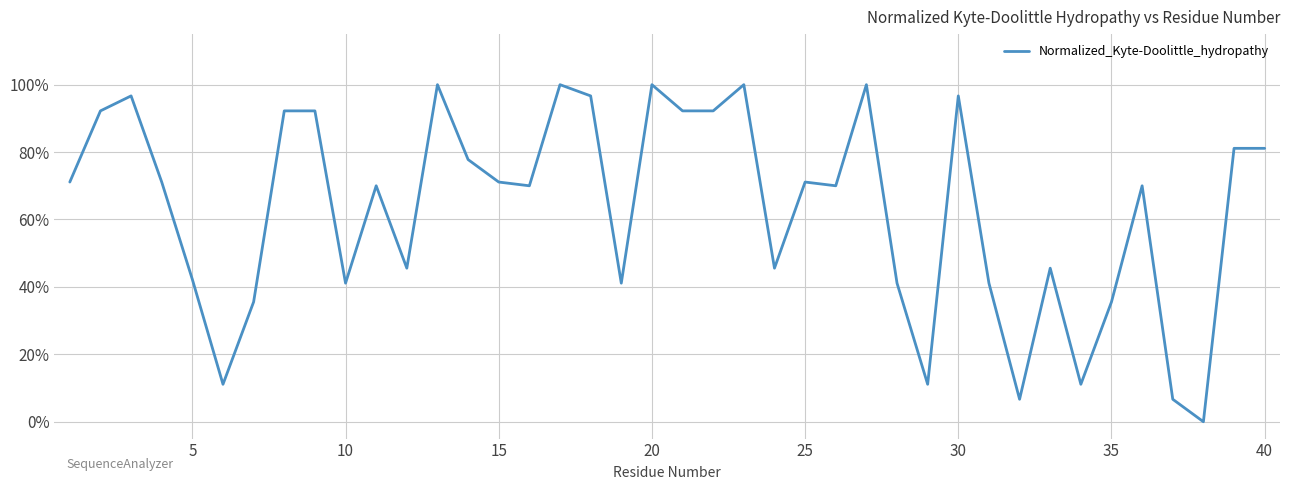

What is the value of the 18th point from the left?

1.0